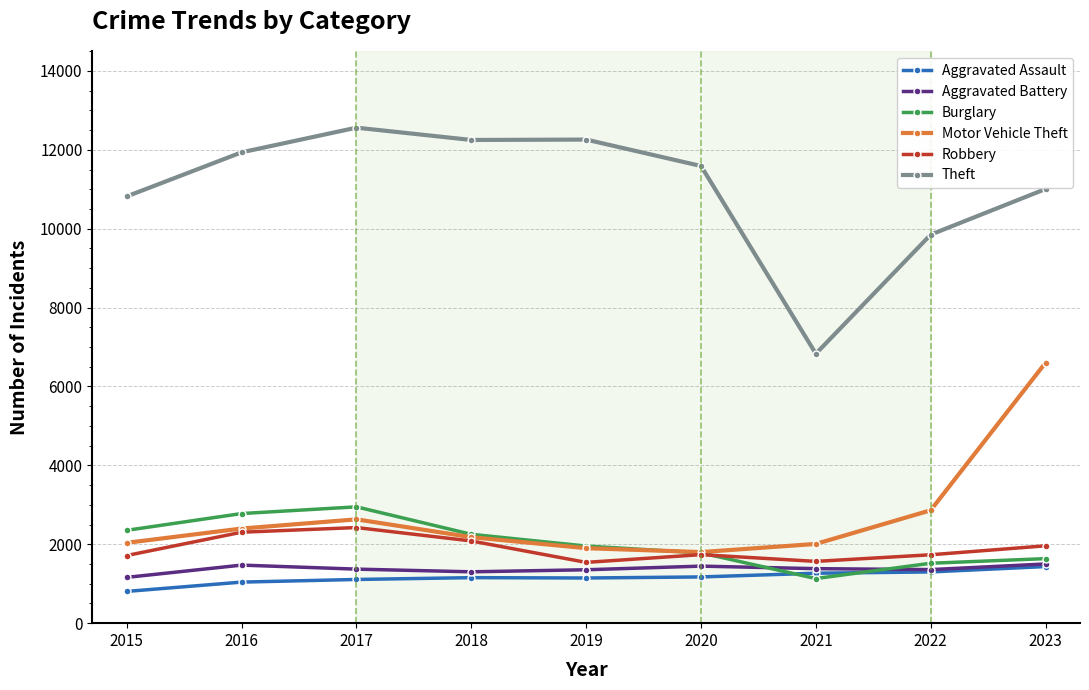

At which category is the sum across all series the highest?

2023